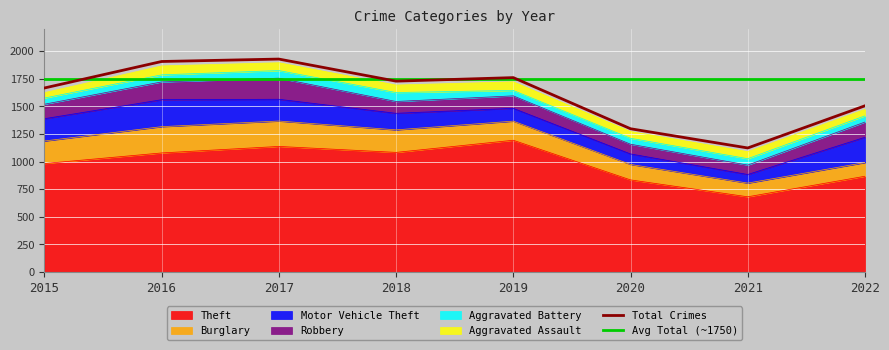

Reading left to right, transcribe all the data shown in this chart.

Theft: 983	1079	1138	1084	1194	835	682	868
Burglary: 204	238	230	204	173	140	124	124
Motor Vehicle Theft: 202	244	197	150	116	95	78	229
Robbery: 131	161	191	107	113	88	85	138
Aggravated Battery: 56	64	69	81	49	54	58	56
Aggravated Assault: 49	81	71	68	78	61	64	59